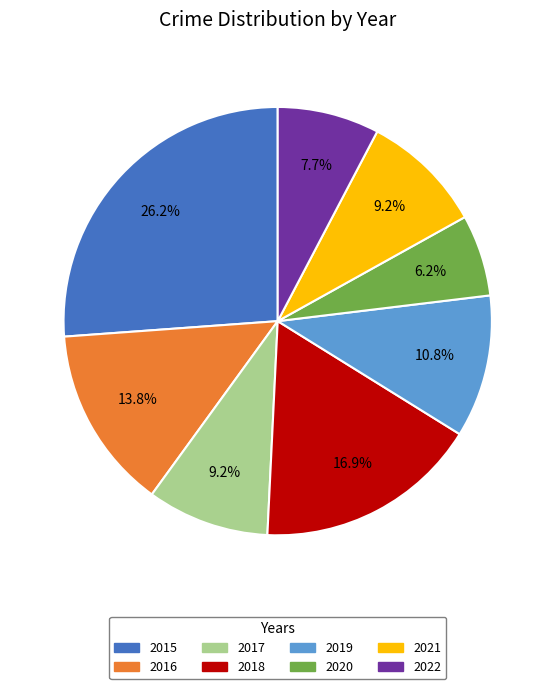

Is there a majority slice in this chart?

No